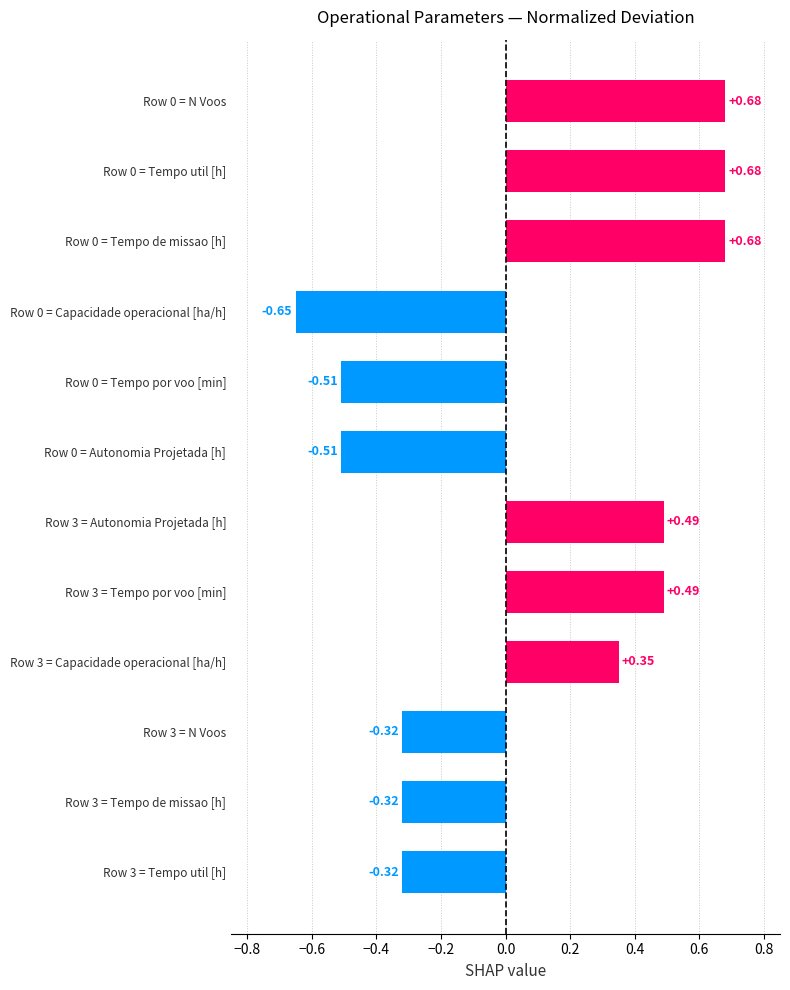

Between Row 3 = Tempo util [h] and Row 0 = Tempo de missao [h], which is larger?

Row 0 = Tempo de missao [h]